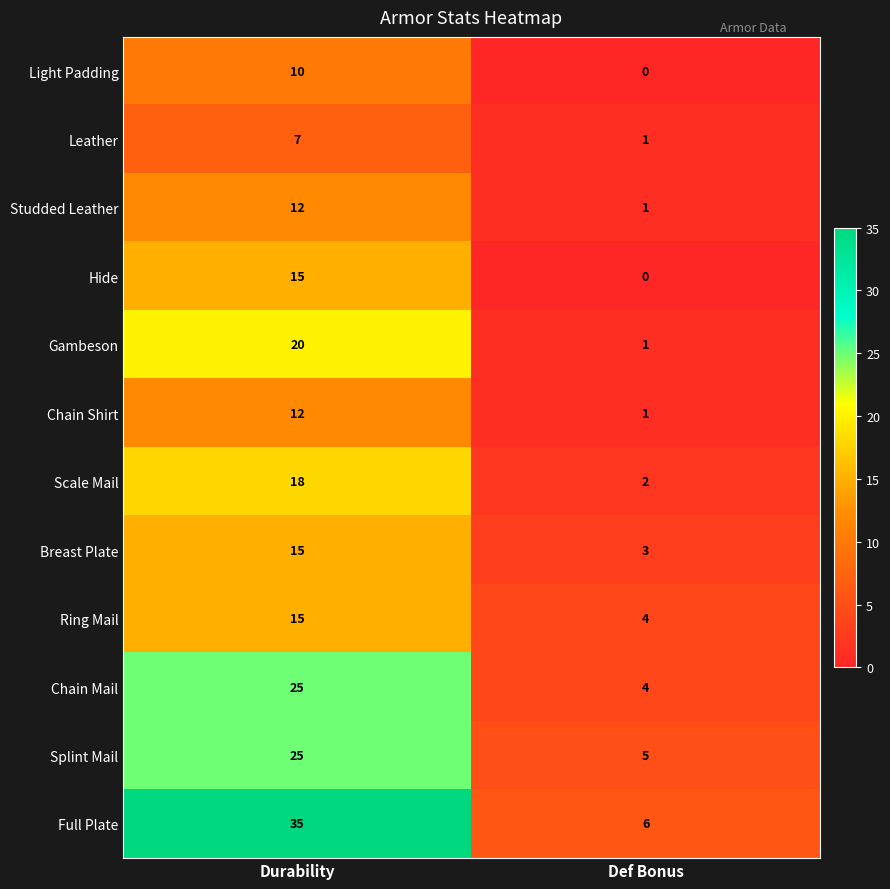

The Studded Leather series shows 17 at Durability. True or false?

False